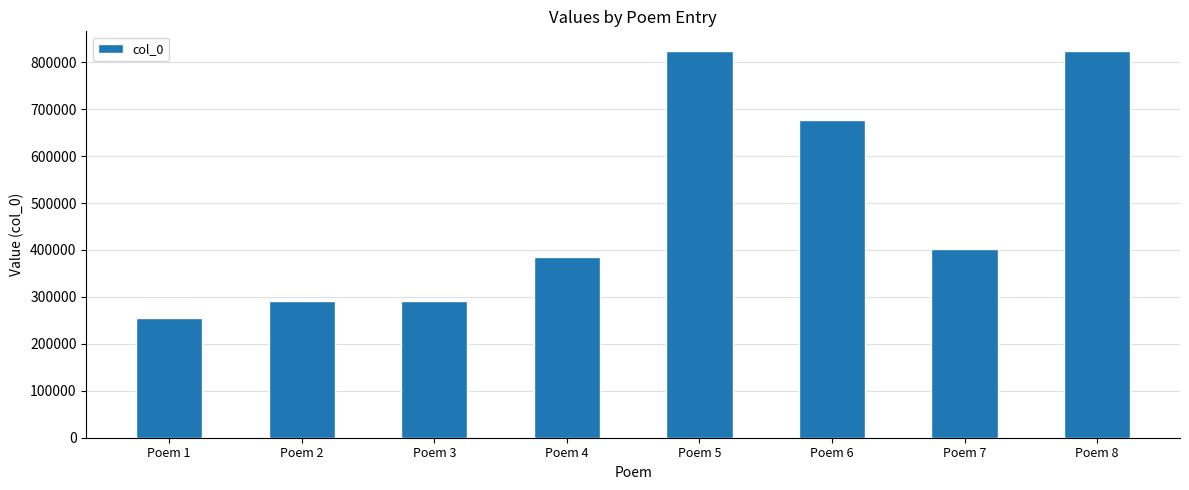

Count the number of data series in this chart.

1